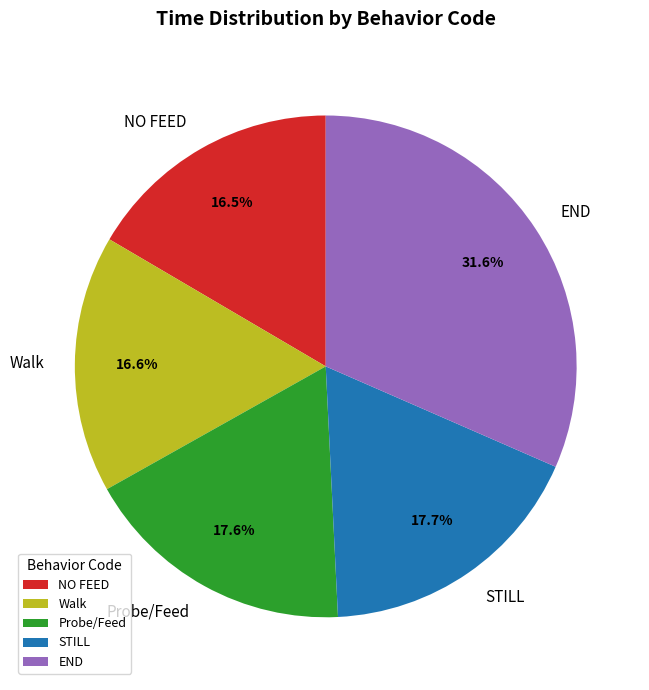

What is the largest slice in the pie chart?

END